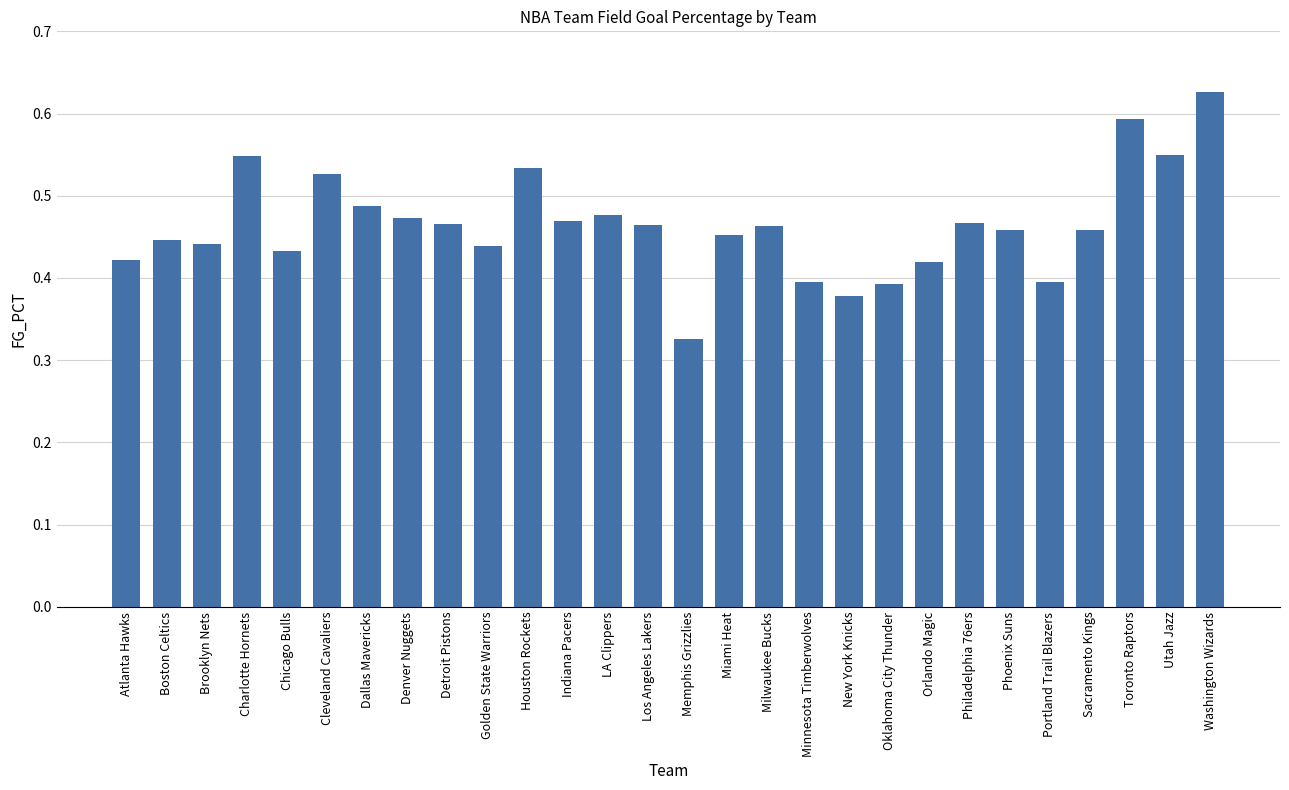

What is the label of the 2nd bar from the right?

Utah Jazz